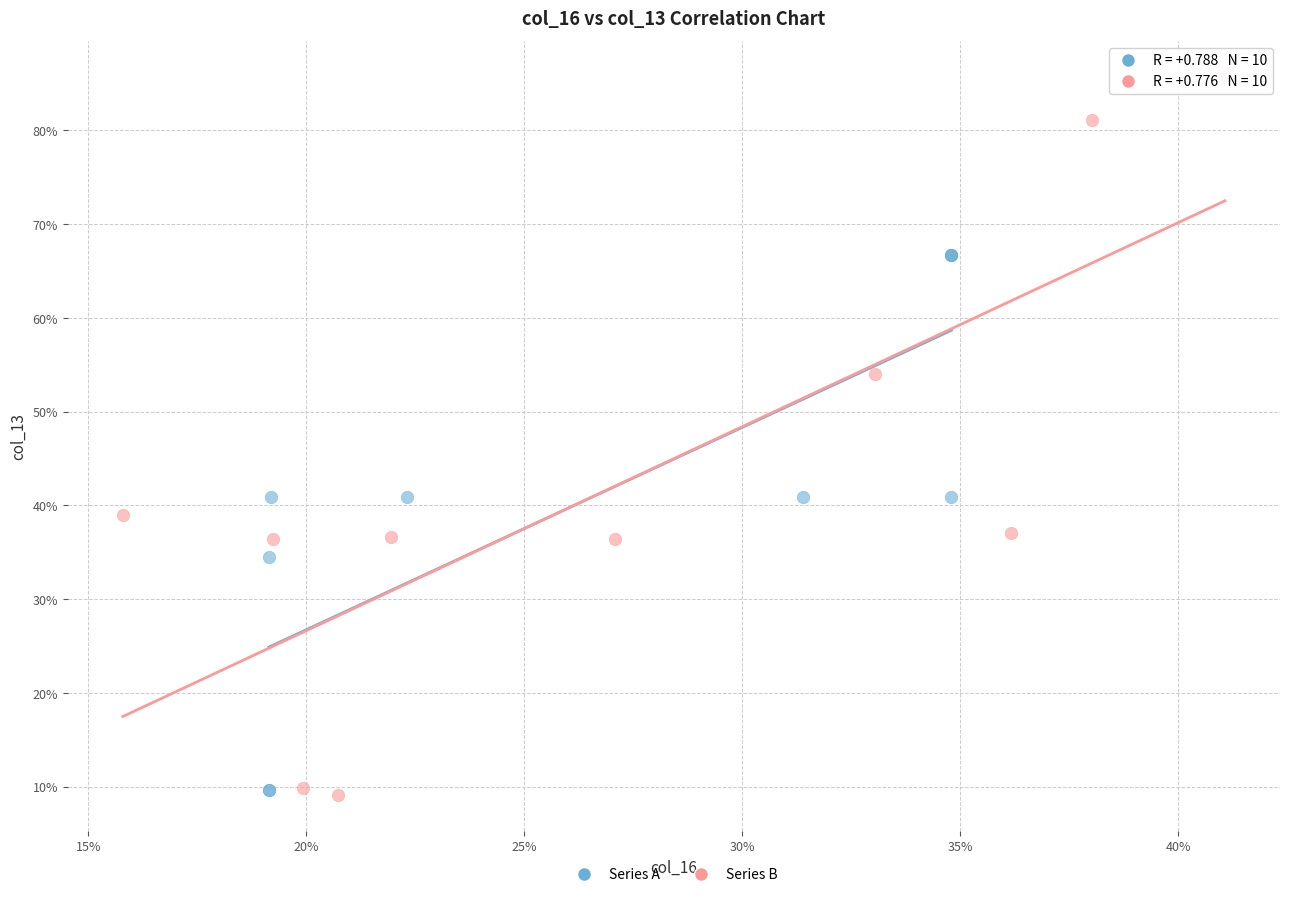

What are all the series names shown in the legend?

Series A, Series B